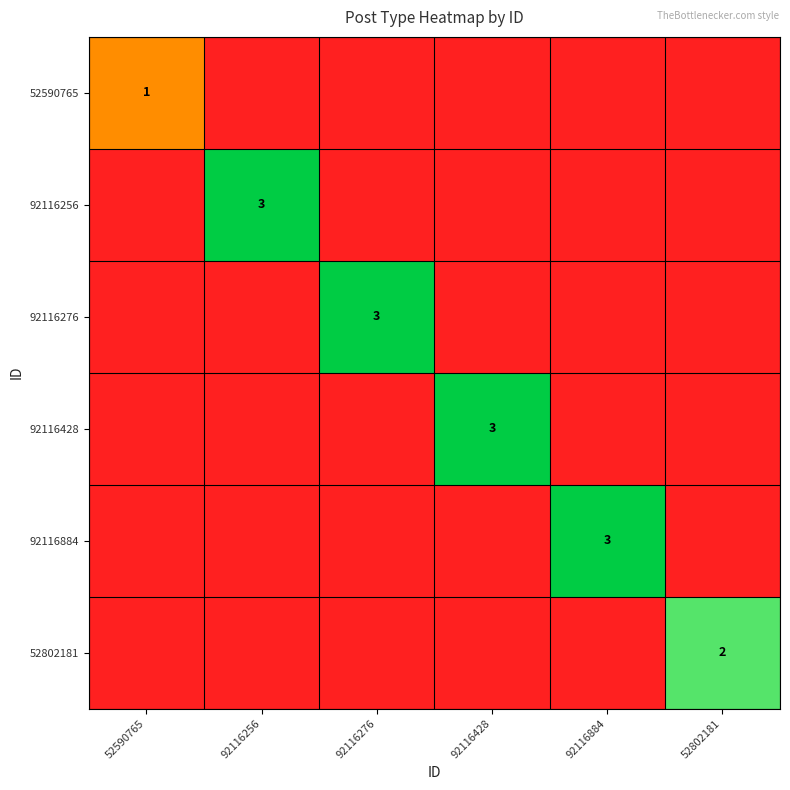

What is the difference between the highest and lowest values at 92116276?

3